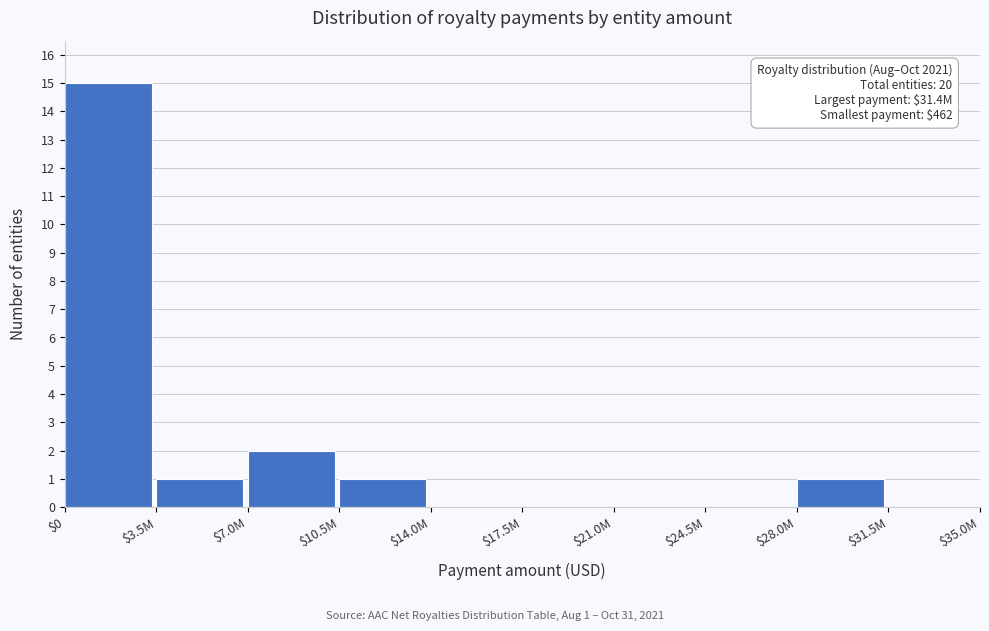

What is the sum of all values?

20